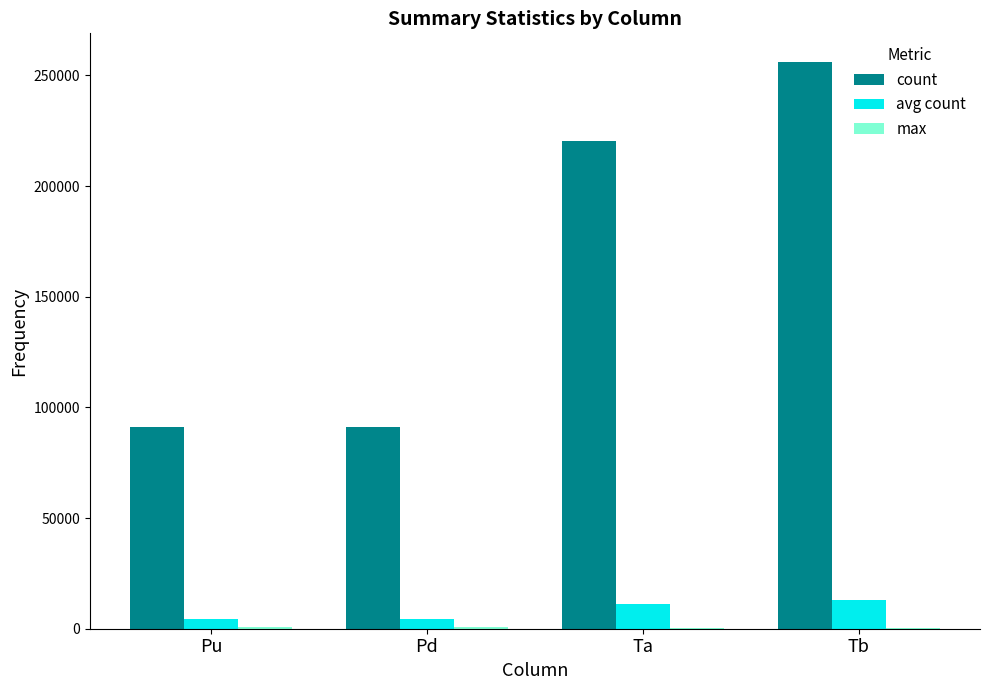

Which series changed the most between Ta and Tb?

count